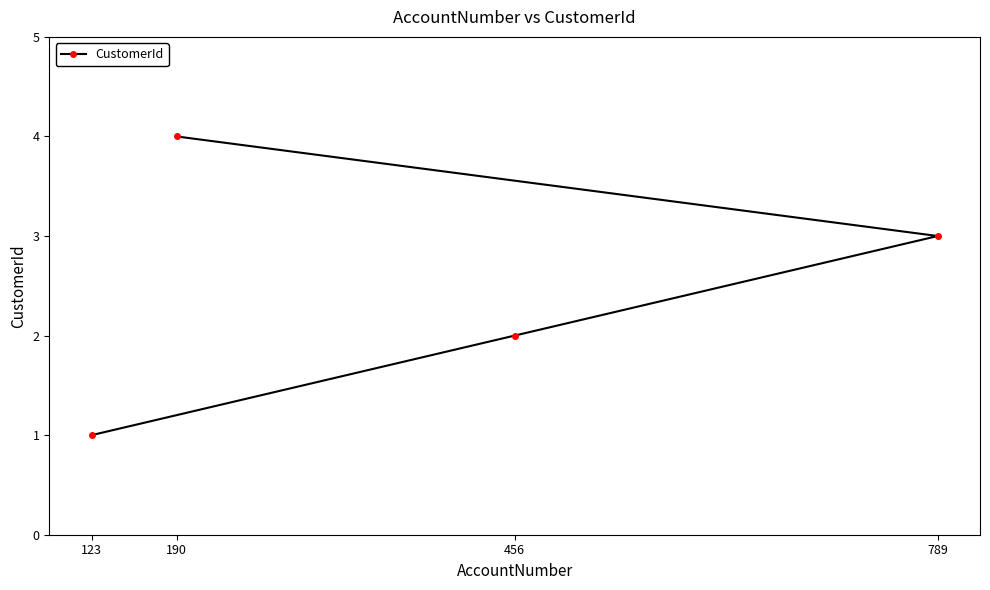

The value at 190 is 4. True or false?

True